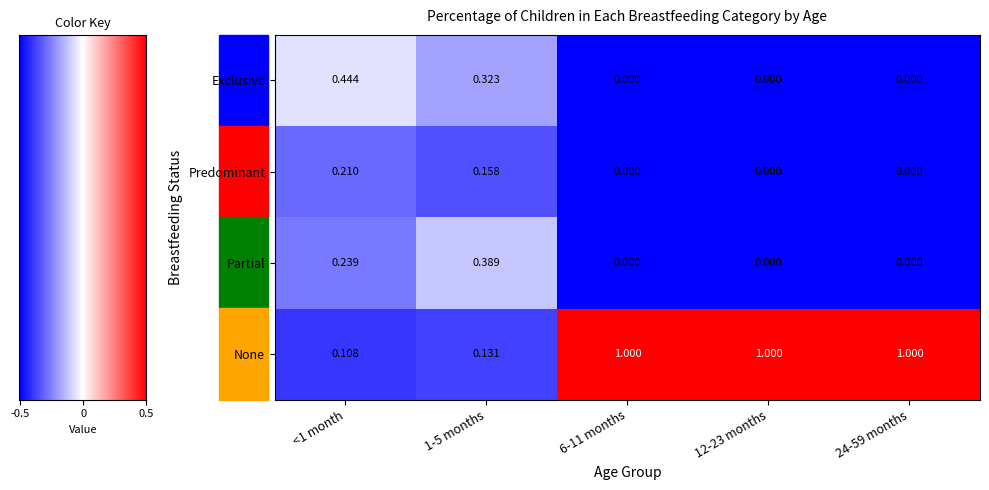

How many data points in Predominant are above 0?

2